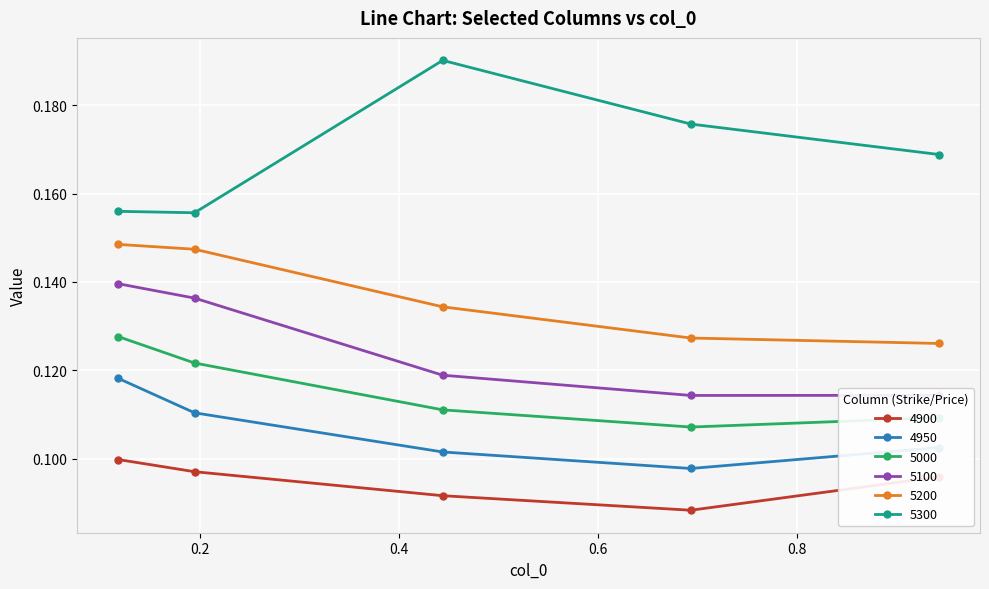

List the series in order of their peak value, highest first.

5300, 5200, 5100, 5000, 4950, 4900